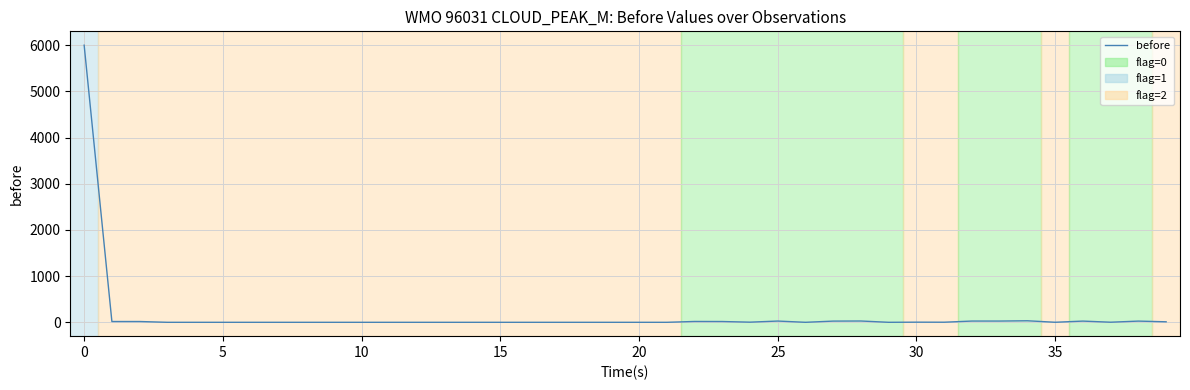

What is the greatest value displayed?

6000